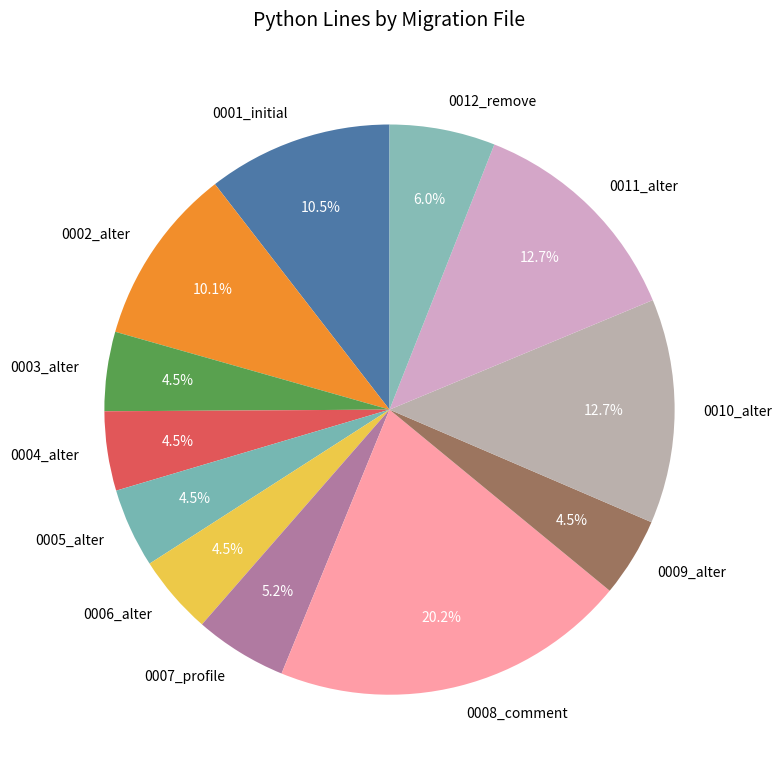

Which slice is the largest?

0008_comment